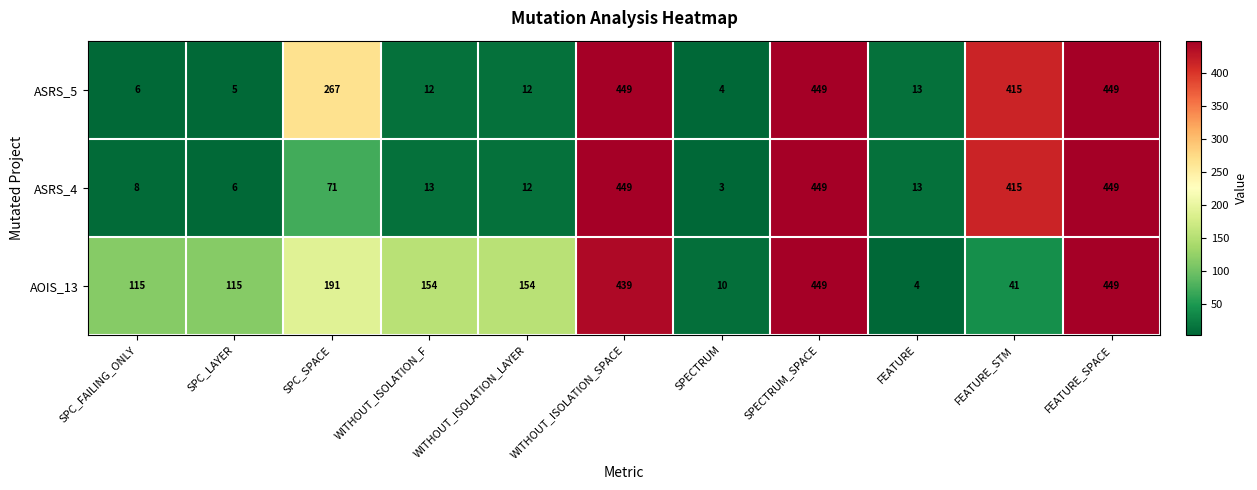

What is the sum of all ASRS_5 values?

2081